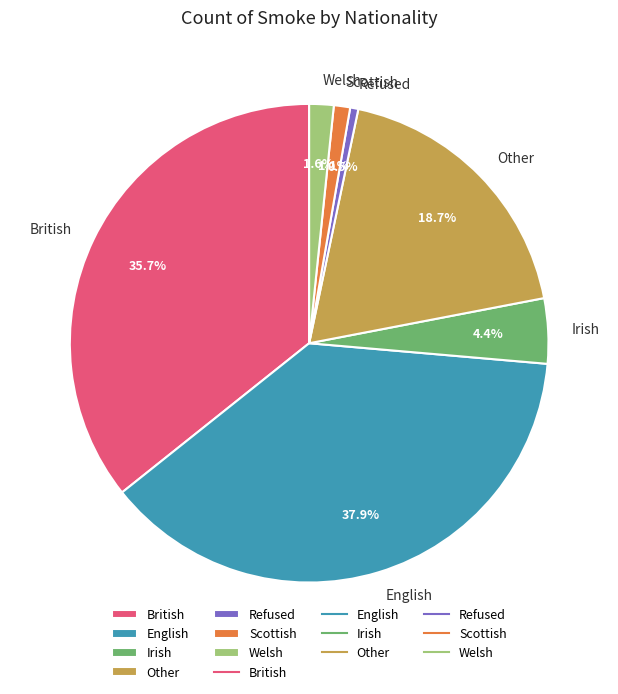

Is there a majority slice in this chart?

No